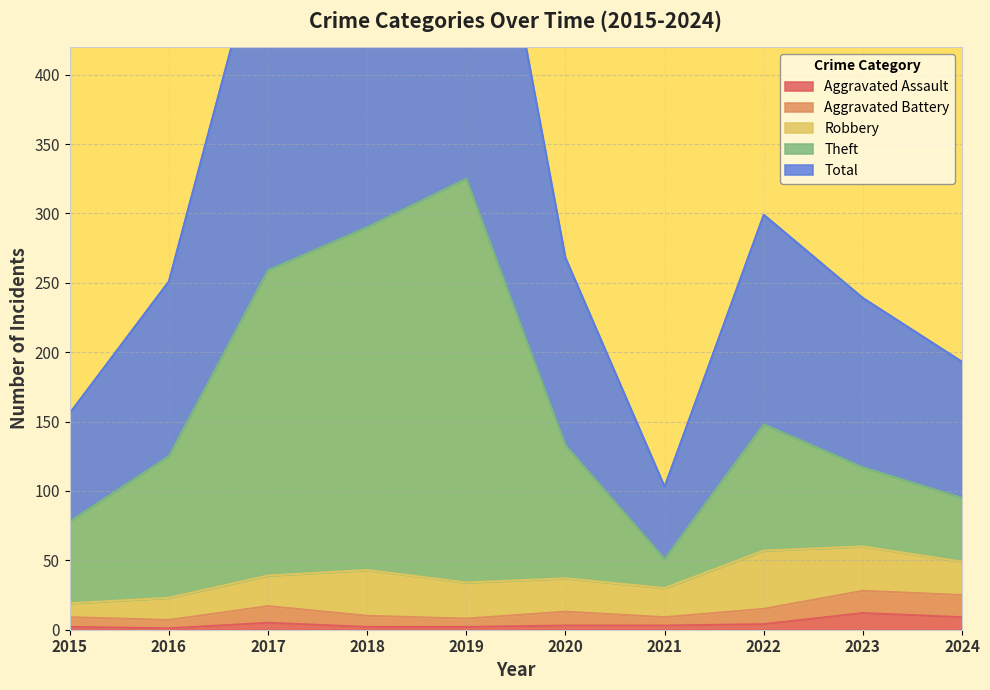

At which category does Aggravated Assault reach its first local peak?

2017